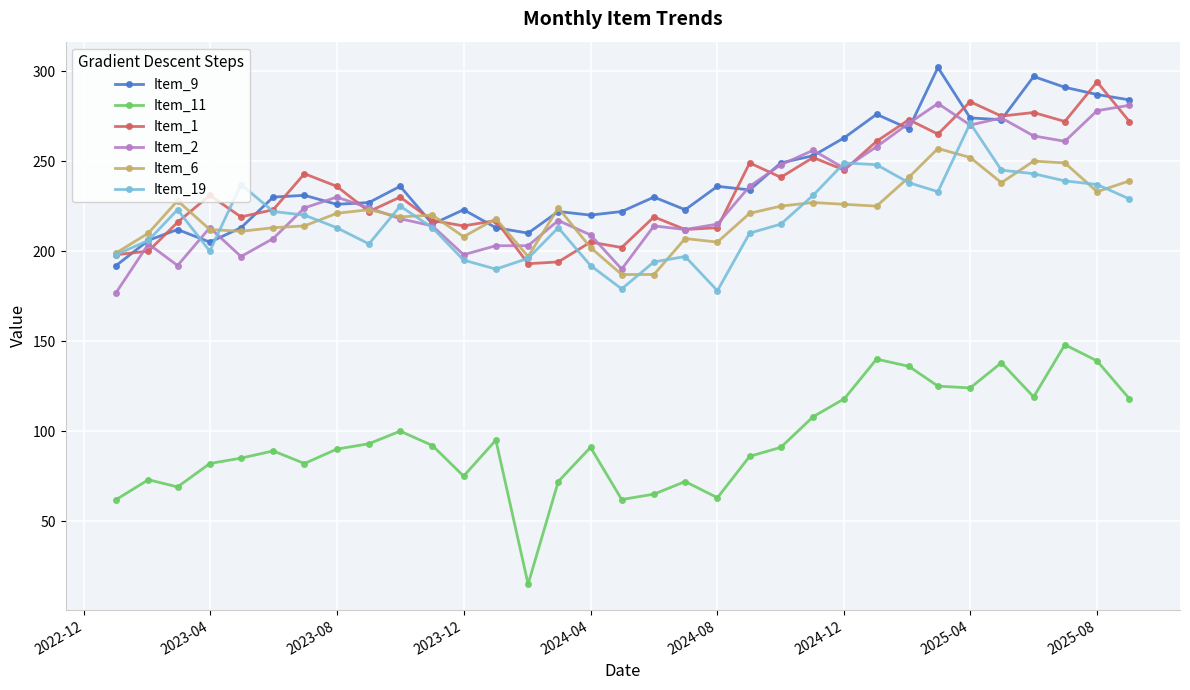

What is the value of the Item_19 point at the 30th from the left?

243